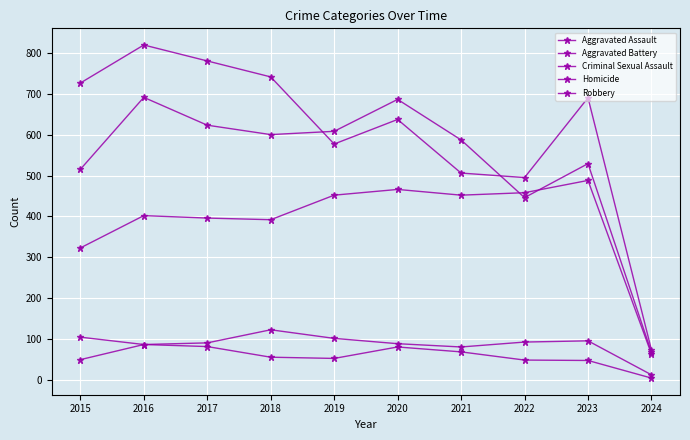

At how many categories does at least one series exceed 428?

9